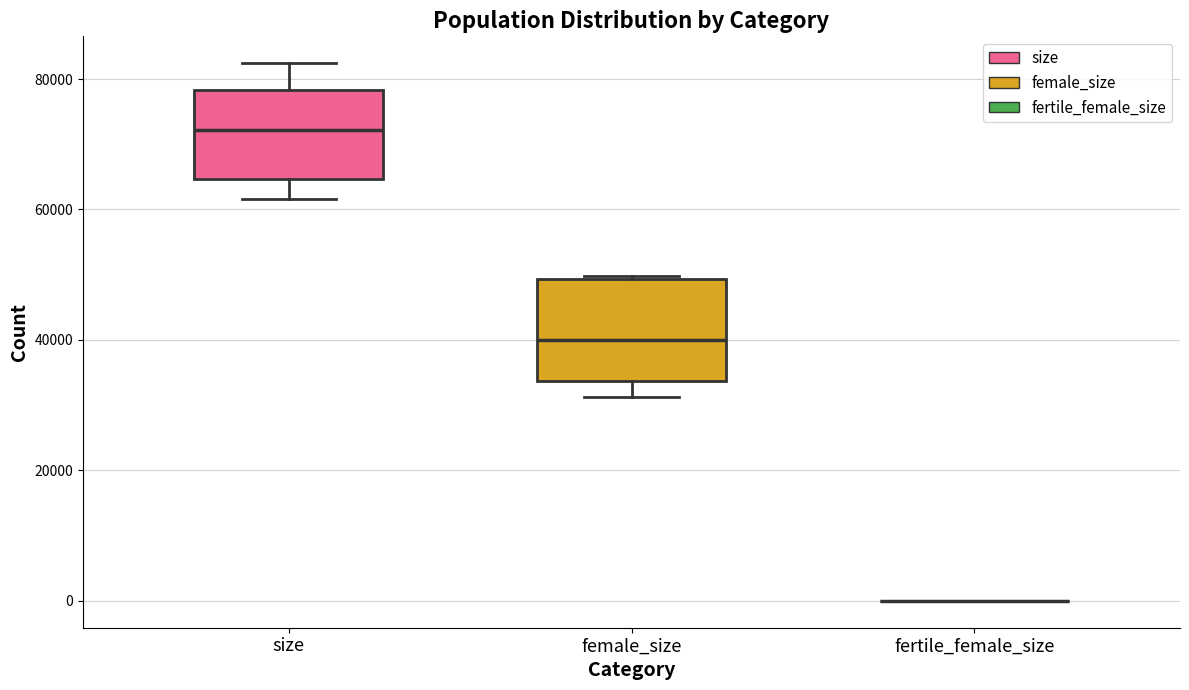

Reading left to right, read every box against the y-axis: the position of its median line, the range the box covers, and the ends of its whiskers. The values are not printed on the chart, so give them approximately, as read against the axis.

size: median 72000, box 64000 to 78000, whiskers 62000 to 82000
female_size: median 40000, box 34000 to 50000, whiskers 32000 to 50000
fertile_female_size: box collapsed to a line at 0, whiskers 0 to 0